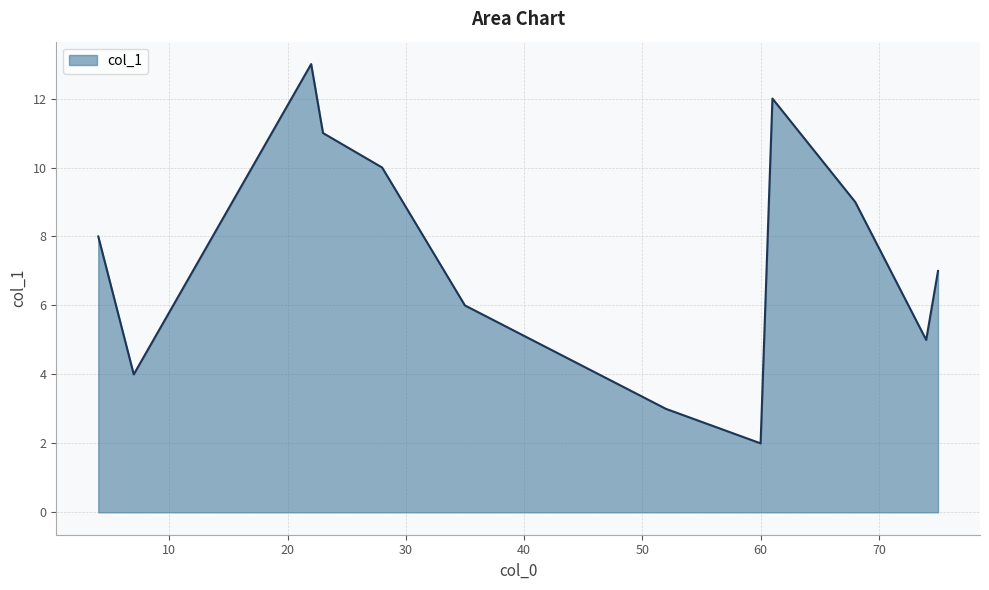

What is the difference between the maximum and minimum values?

11